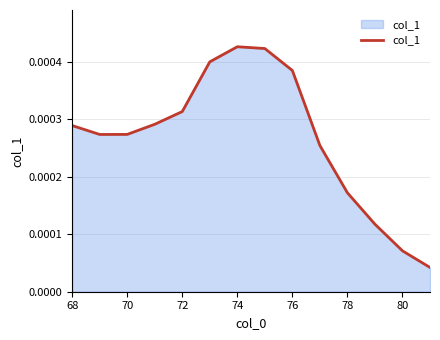

Does the chart display data point markers on the line(s)?

No